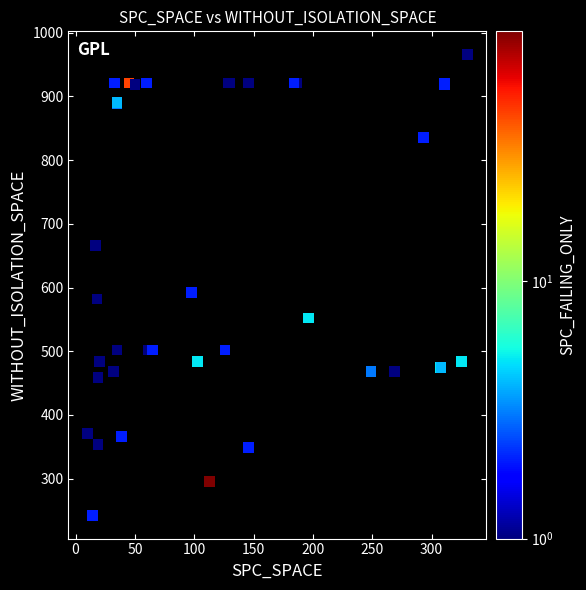

What Y value in the scatter plot is closest to 604?

592